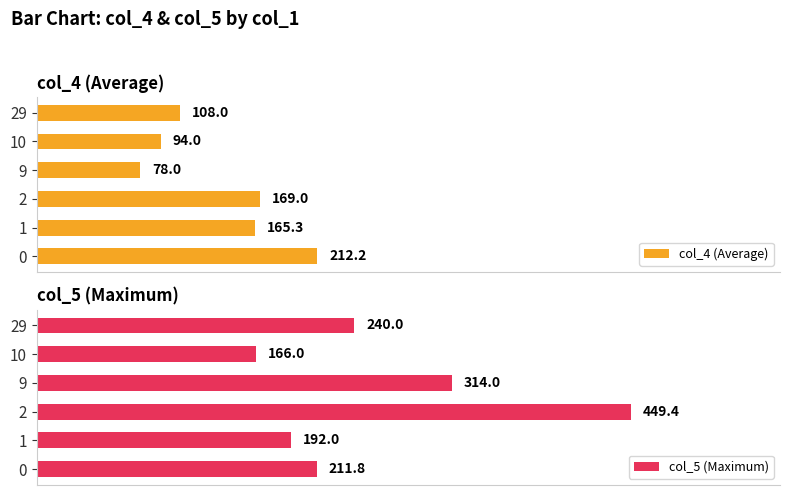

True or false: col_5 (Maximum) has a value of 348.1 at 0.

False